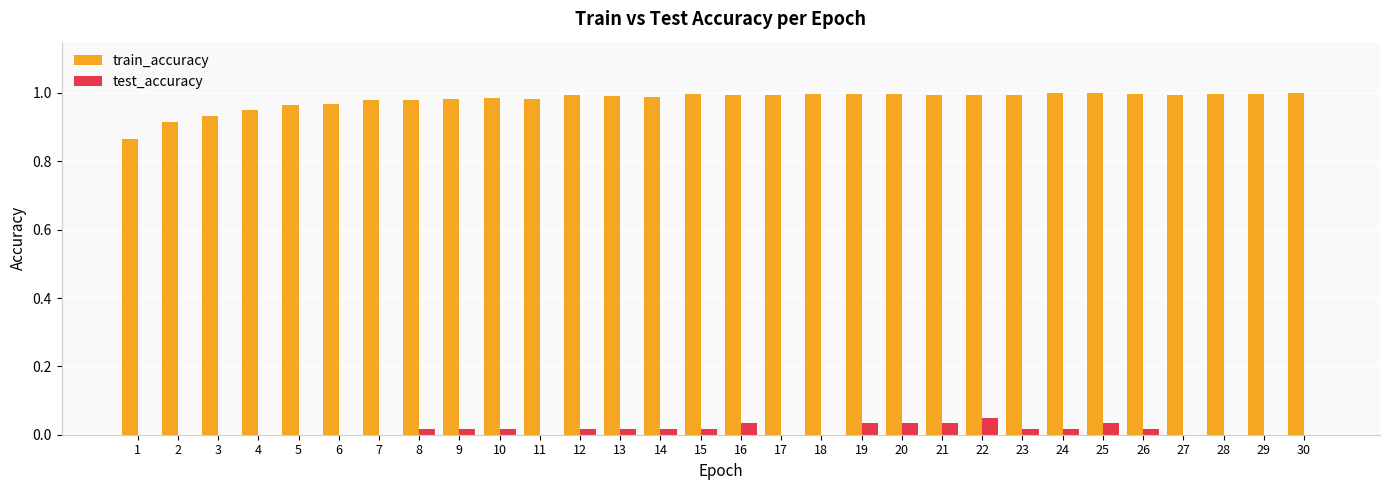

Which series has the largest total across all categories?

train_accuracy